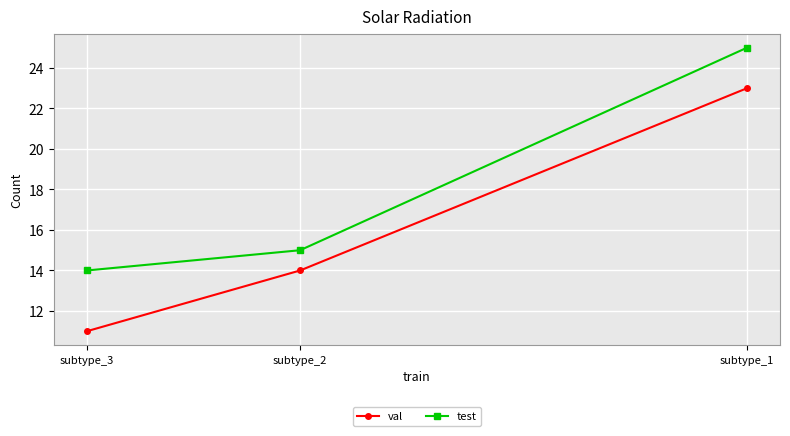

What is the spread (max minus min) of values at subtype_3?

3